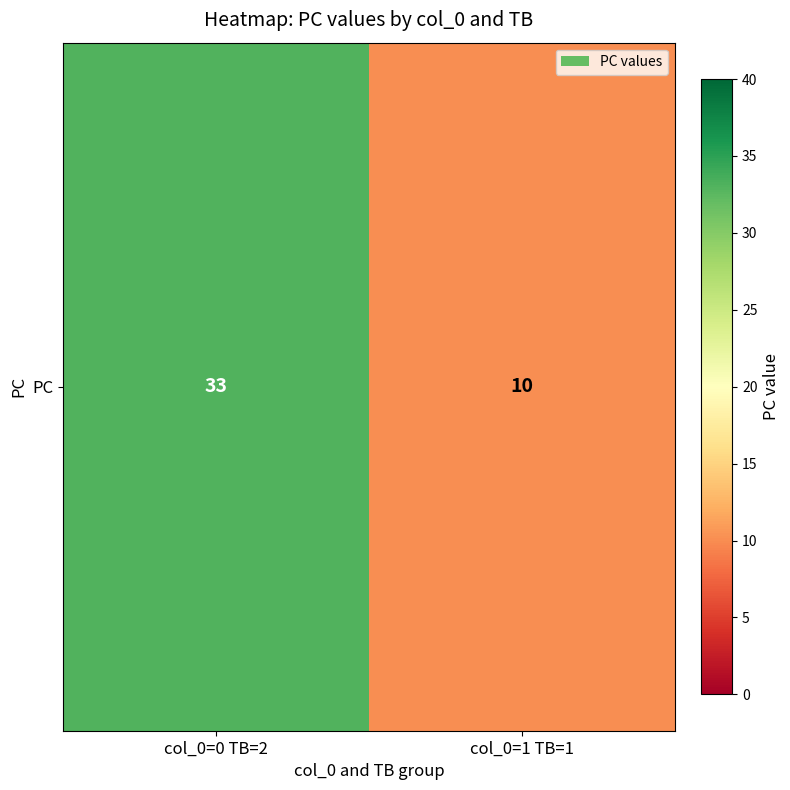

Which has a higher value, col_0=1 TB=1 or col_0=0 TB=2?

col_0=0 TB=2